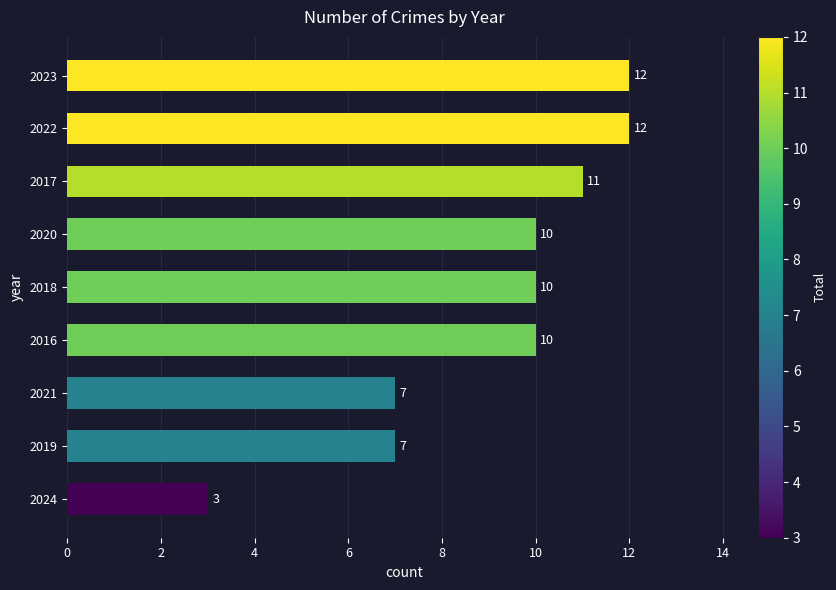

Reading bottom to top, extract all data points from this chart.

3	7	7	10	10	10	11	12	12